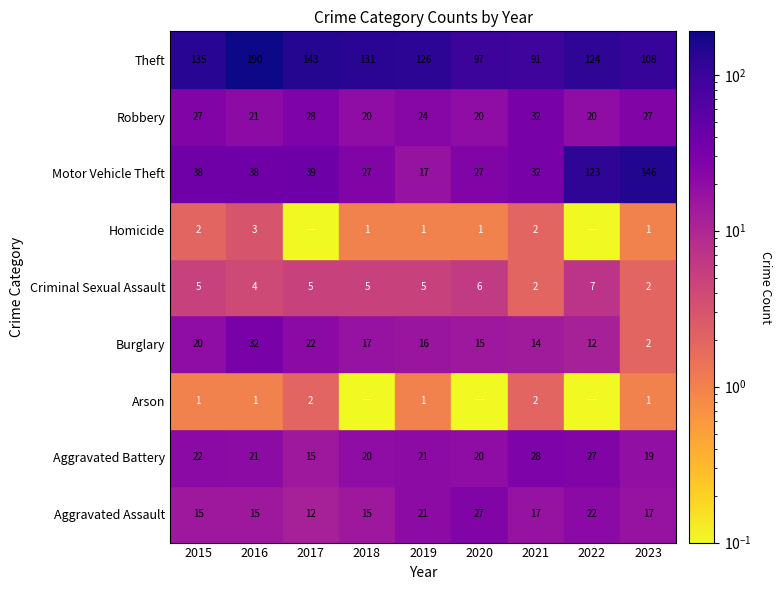

At how many categories does at least one series exceed 131?

4